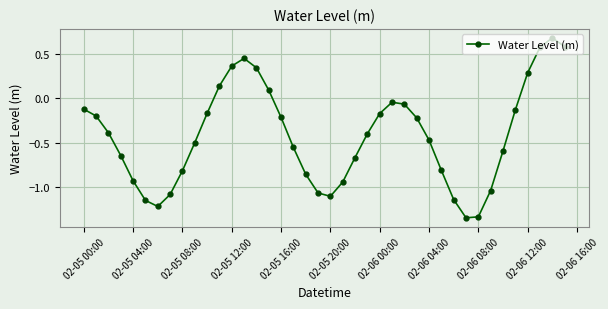

How many points are lower than both their immediate neighbors (excluding endpoints)?

3